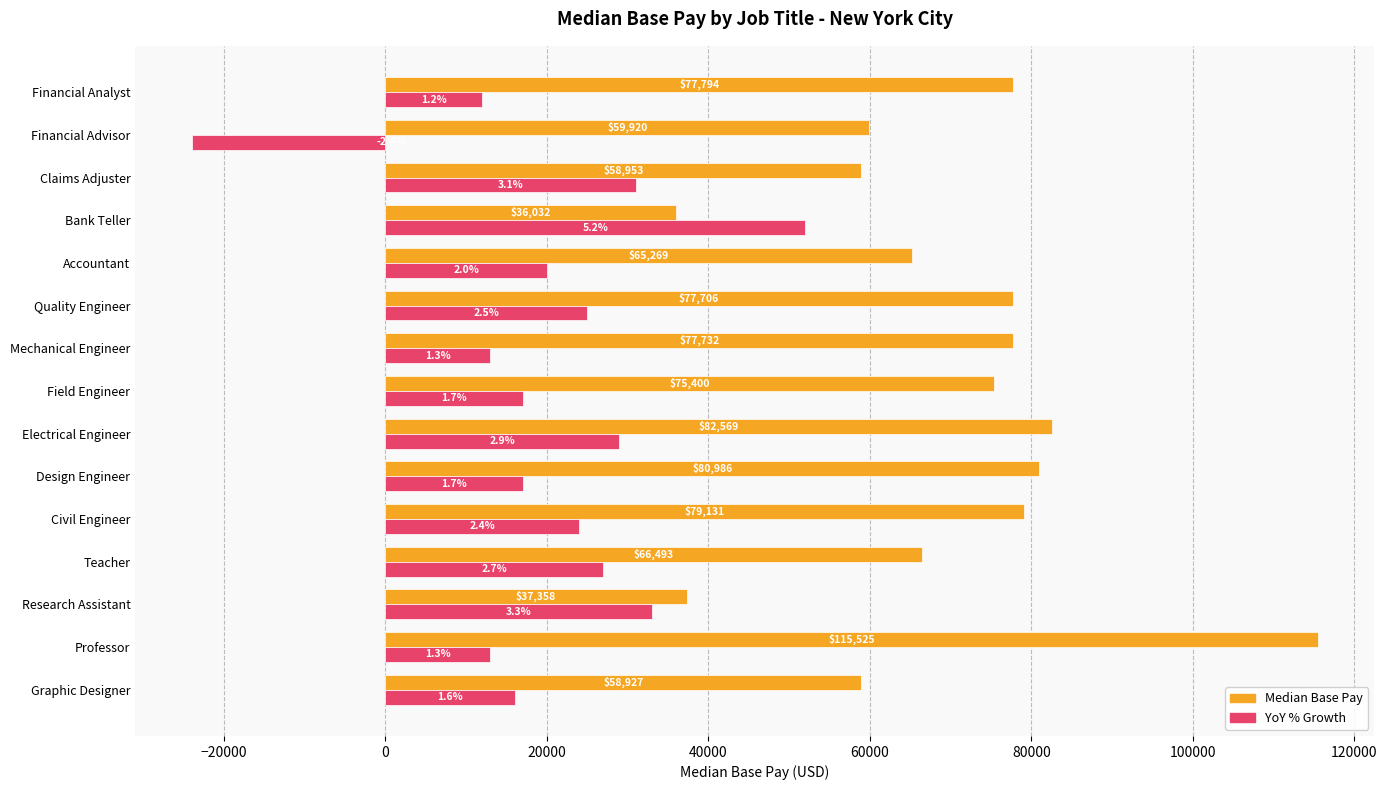

What is the difference between the highest and lowest values at Design Engineer?

63986